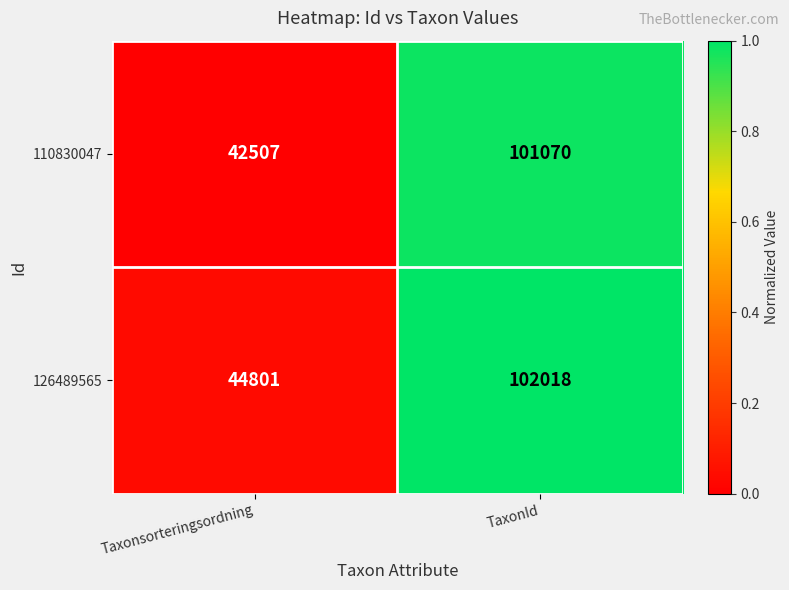

What is the difference between the maximum and minimum values in the 110830047 series?

58563